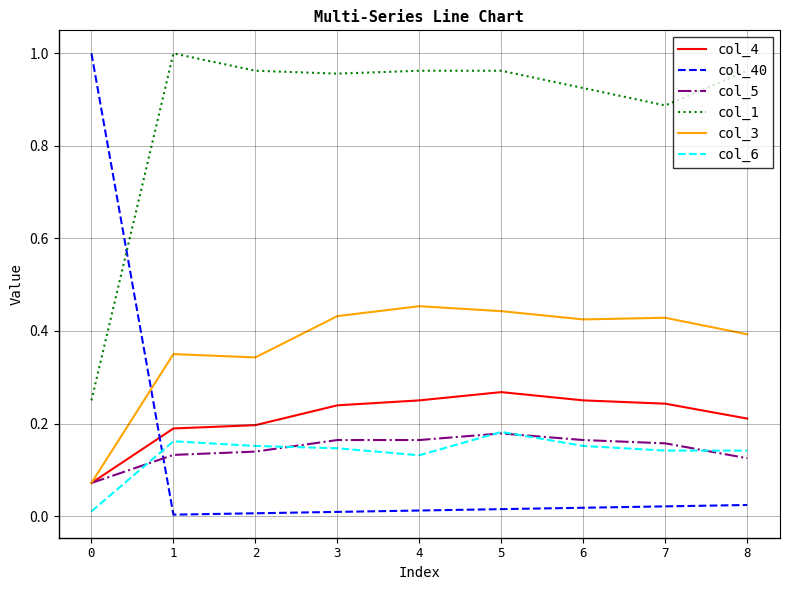

How many lines are shown in the chart?

6